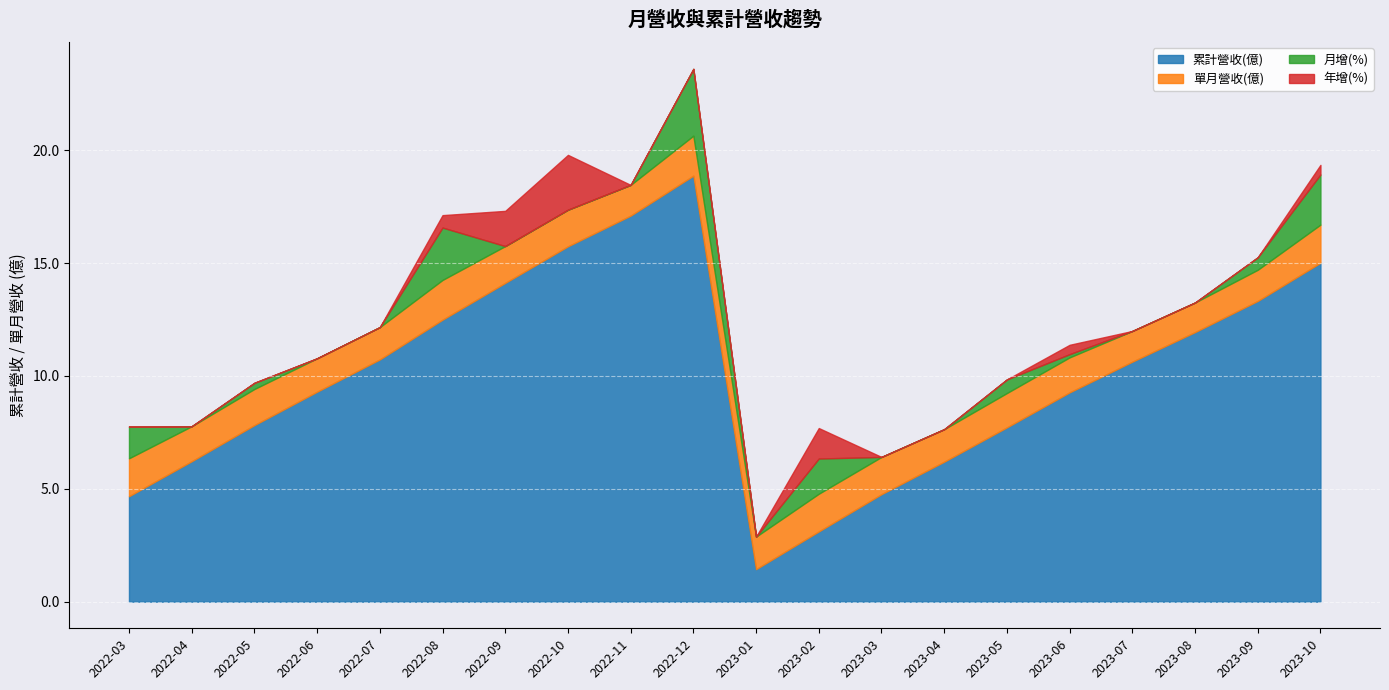

Reading right to left, list all the values displayed in this chart.

累計營收(億): 2023-10=15.0	2023-09=13.3	2023-08=11.9	2023-07=10.6	2023-06=9.3	2023-05=7.7	2023-04=6.2	2023-03=4.8	2023-02=3.1	2023-01=1.4	2022-12=18.9	2022-11=17.1	2022-10=15.7	2022-09=14.1	2022-08=12.5	2022-07=10.7	2022-06=9.3	2022-05=7.8	2022-04=6.2	2022-03=4.7
單月營收(億): 2023-10=1.7	2023-09=1.4	2023-08=1.3	2023-07=1.4	2023-06=1.6	2023-05=1.5	2023-04=1.4	2023-03=1.6	2023-02=1.7	2023-01=1.4	2022-12=1.8	2022-11=1.4	2022-10=1.6	2022-09=1.6	2022-08=1.8	2022-07=1.4	2022-06=1.5	2022-05=1.6	2022-04=1.6	2022-03=1.7
月增(%): 2023-10=22.2	2023-09=5.5	2023-08=-3.7	2023-07=-11.9	2023-06=1.4	2023-05=6.0	2023-04=-12.8	2023-03=-1.2	2023-02=15.6	2023-01=-18.2	2022-12=29.6	2022-11=-16.0	2022-10=-0.3	2022-09=-7.5	2022-08=23.2	2022-07=-3.7	2022-06=-7.0	2022-05=2.7	2022-04=-7.4	2022-03=14.1
年增(%): 2023-10=4.3	2023-09=-15.0	2023-08=-25.5	2023-07=-4.7	2023-06=4.2	2023-05=-4.5	2023-04=-7.5	2023-03=-1.7	2023-02=13.5	2023-01=-5.1	2022-12=-5.8	2022-11=-8.2	2022-10=24.3	2022-09=15.6	2022-08=5.5	2022-07=-14.0	2022-06=-13.5	2022-05=-4.9	2022-04=-6.6	2022-03=-19.3